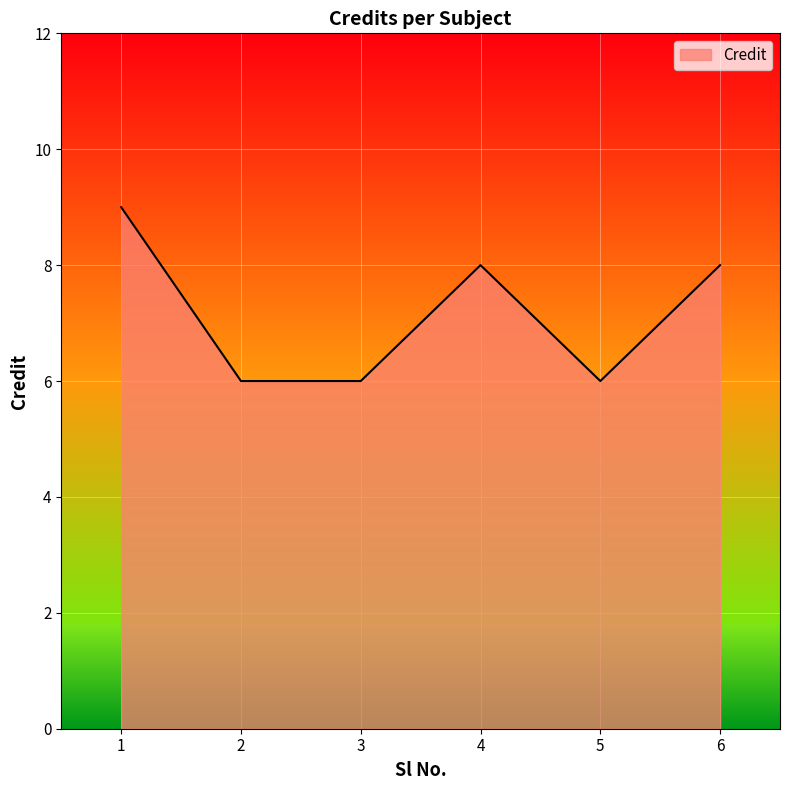

At which category does the chart reach its peak across all series?

1